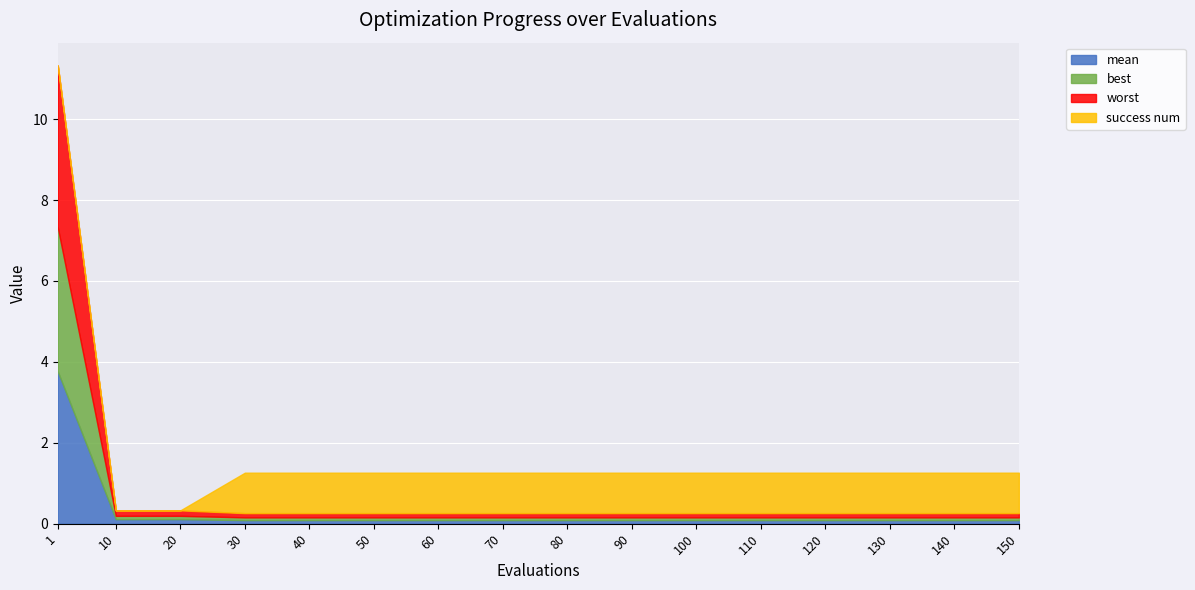

What is the sum of the success num values at 90 and 100?

2.0